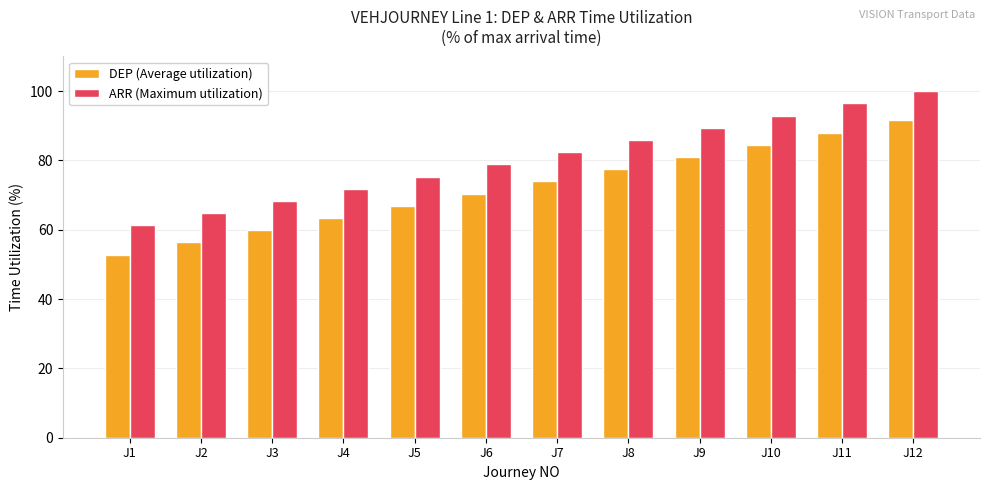

What is the difference between the highest and lowest values at J8?

8.5